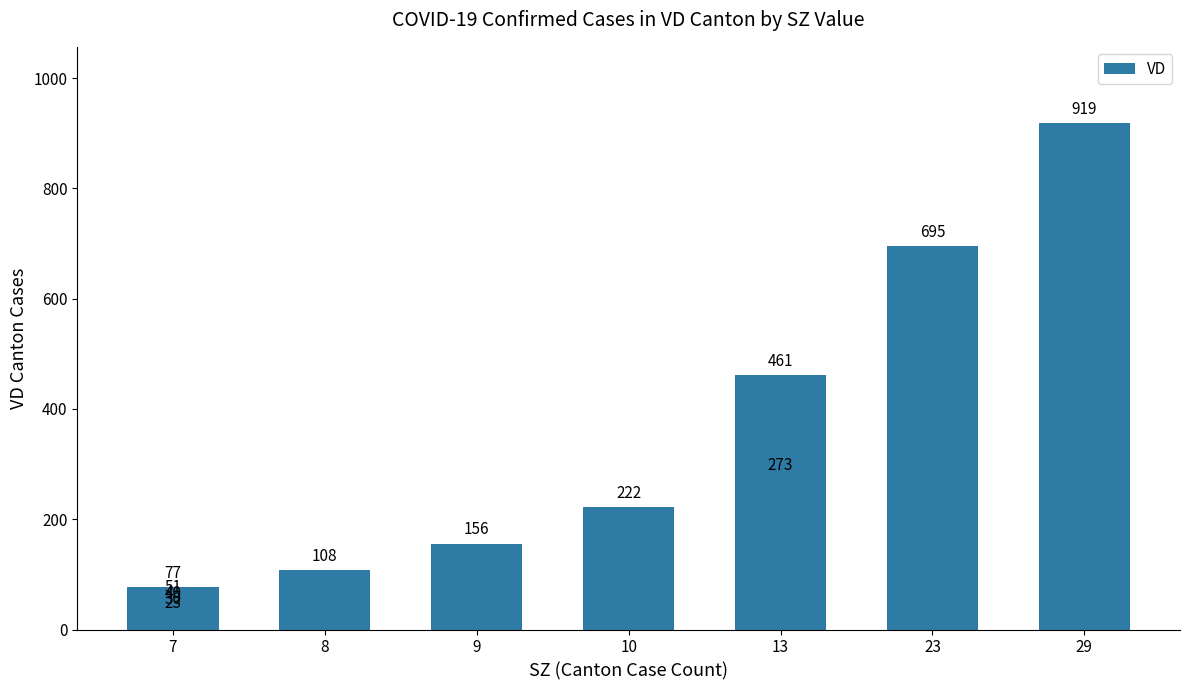

Does the chart contain any negative values?

No